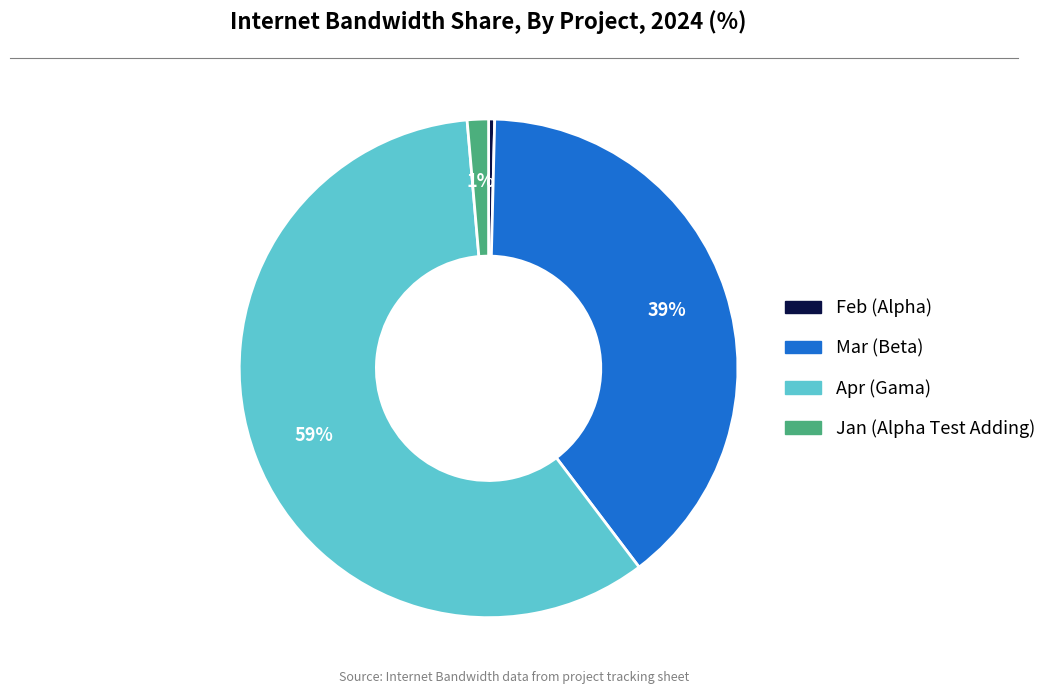

To the nearest percent, what is the difference between the Jan (Alpha Test Adding) and Mar (Beta) slice percentages?

38%